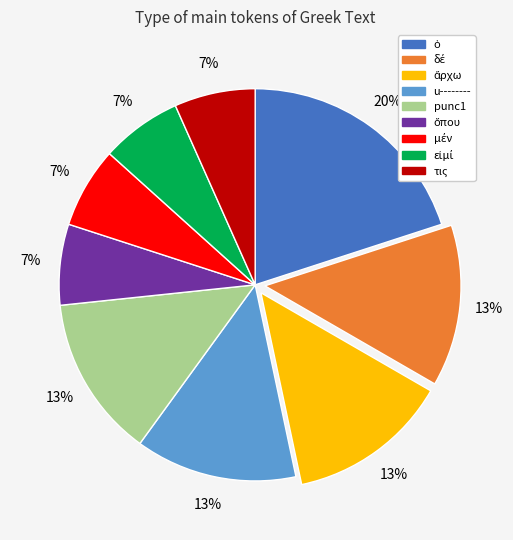

To the nearest percent, what is the difference between the largest and smallest slice percentages?

13%